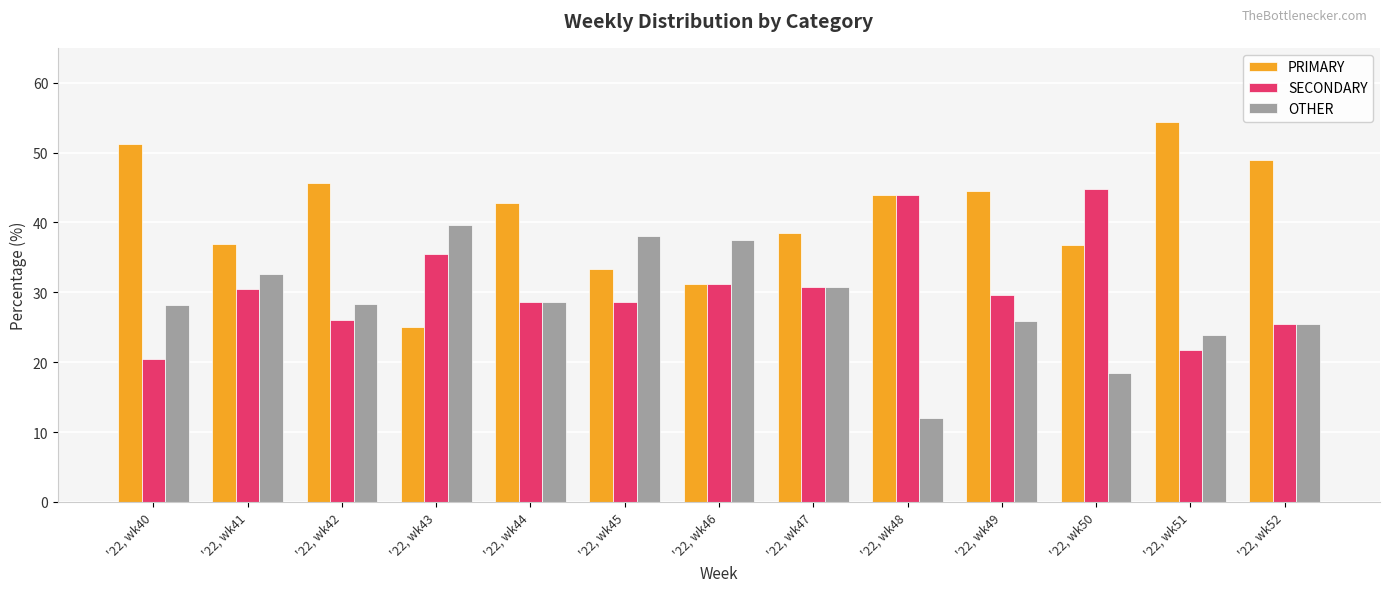

Rank the series by their maximum value, from highest to lowest.

PRIMARY, SECONDARY, OTHER